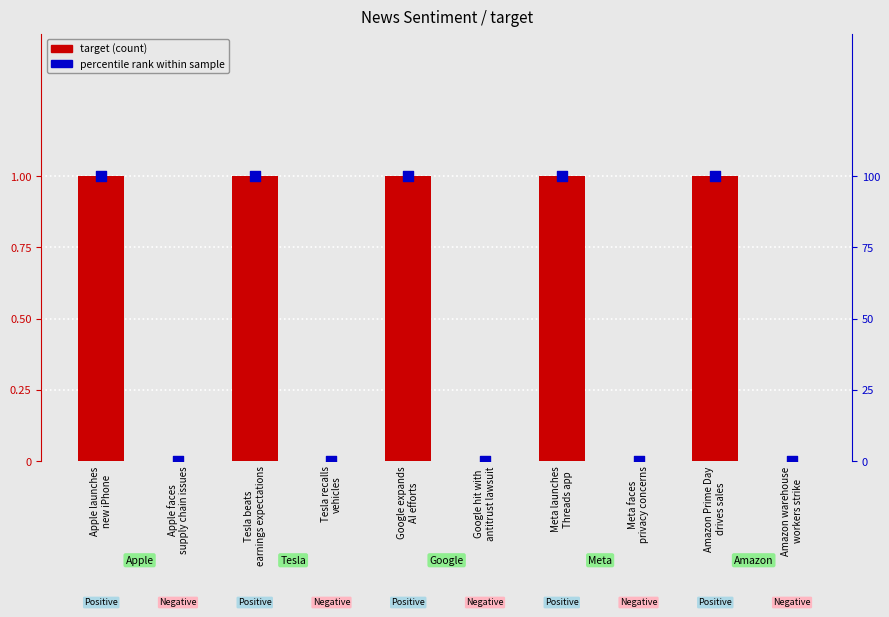

Which series reaches the minimum Y coordinate?

target